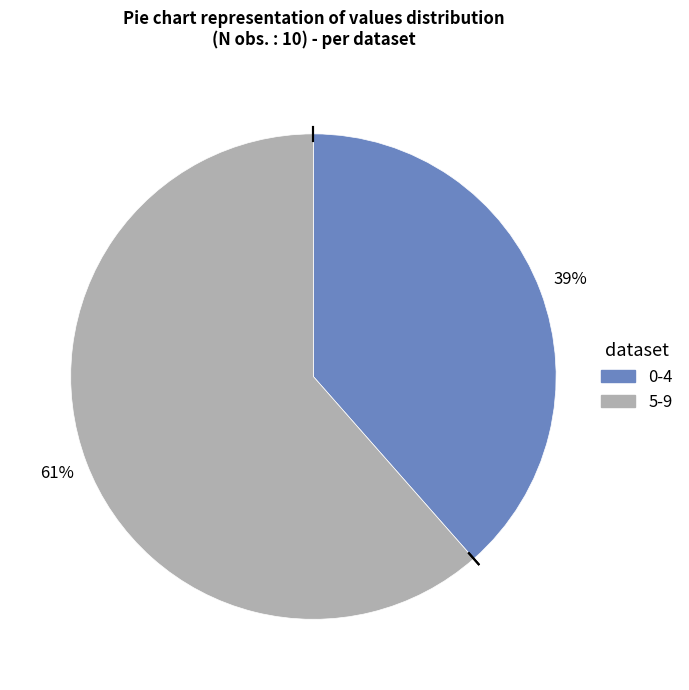

Is there any slice that represents more than half of the pie?

Yes